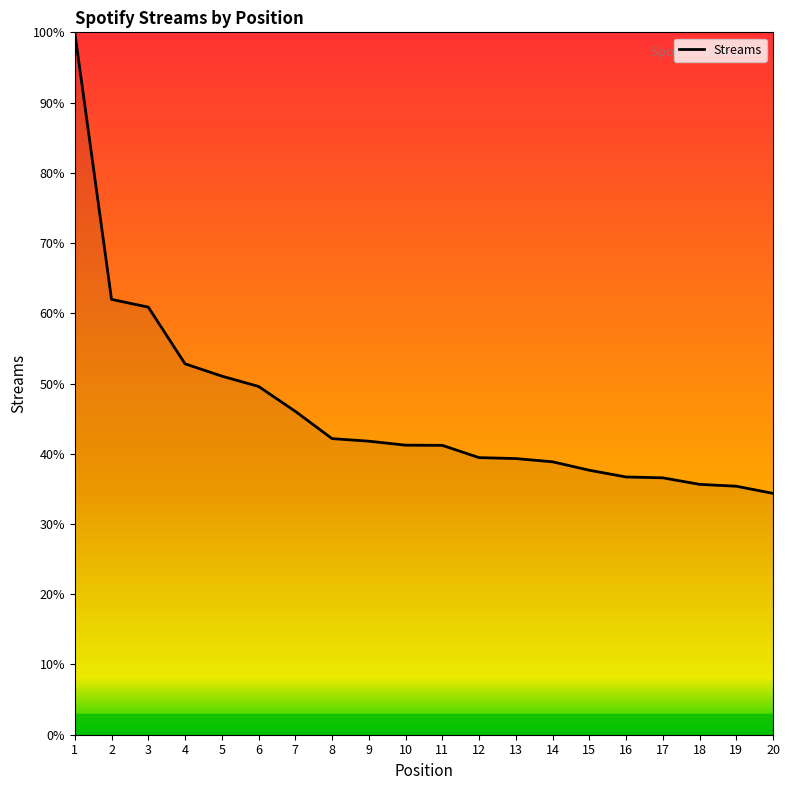

Which has a higher value, 7 or 13?

7